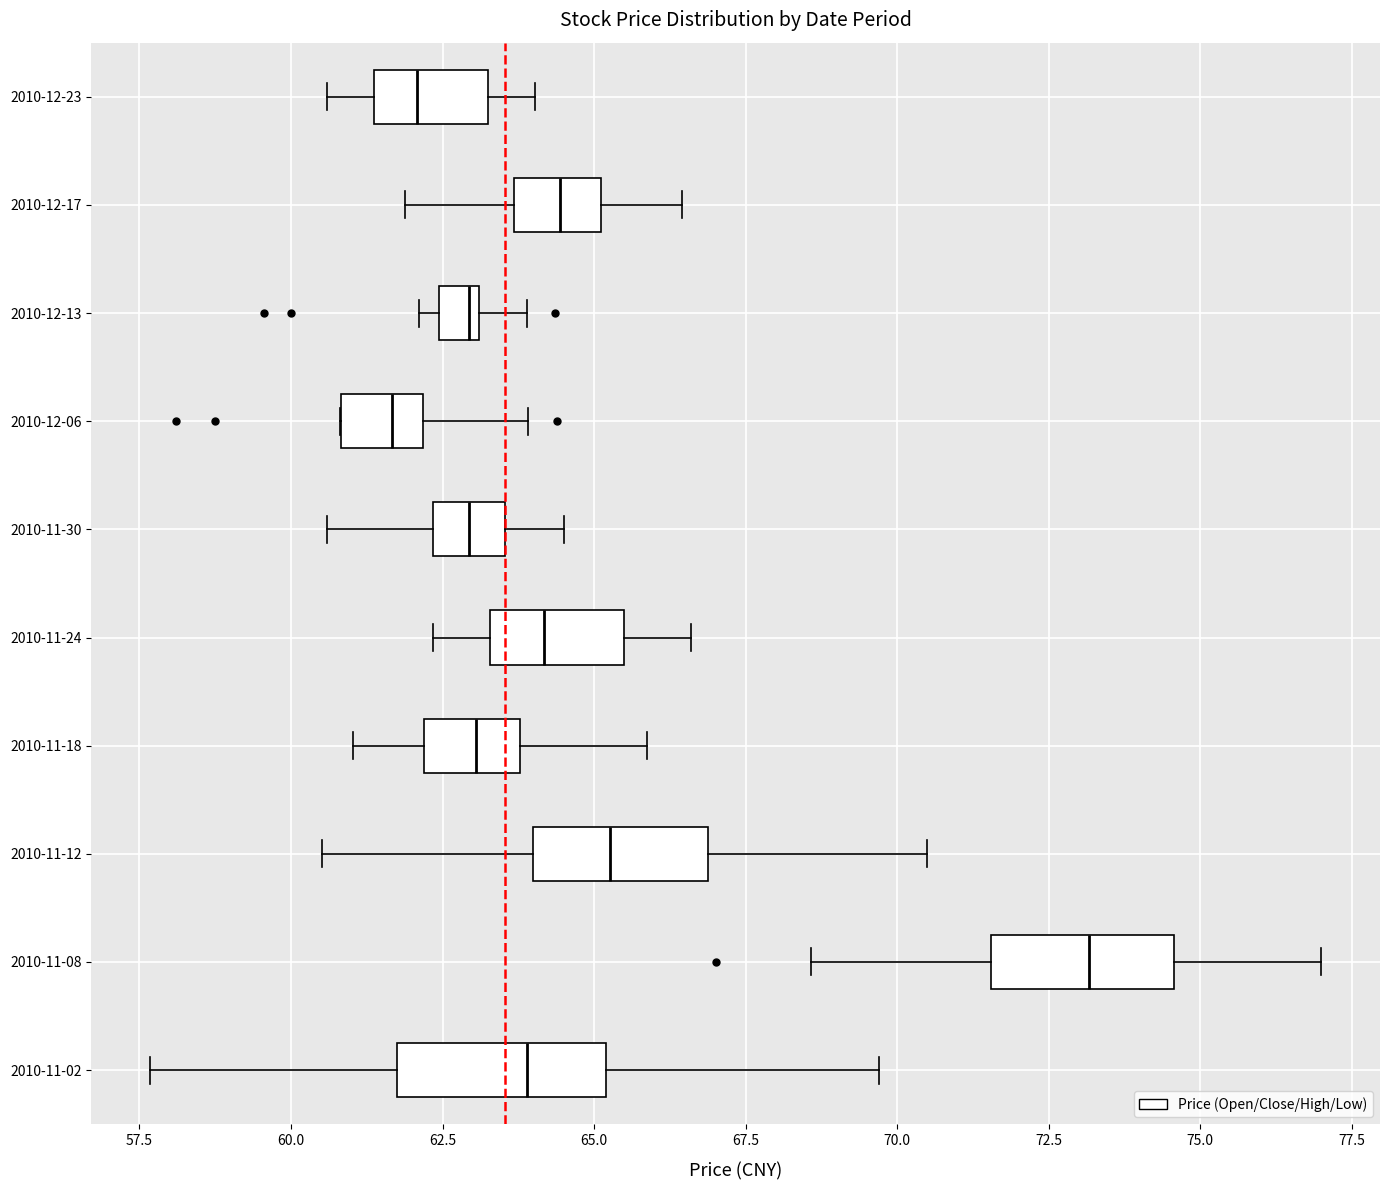

Where is the left edge of the box for 2010-11-30 on the x-axis? The values are not printed on the chart, so give them approximately, as read against the axis.

62.5